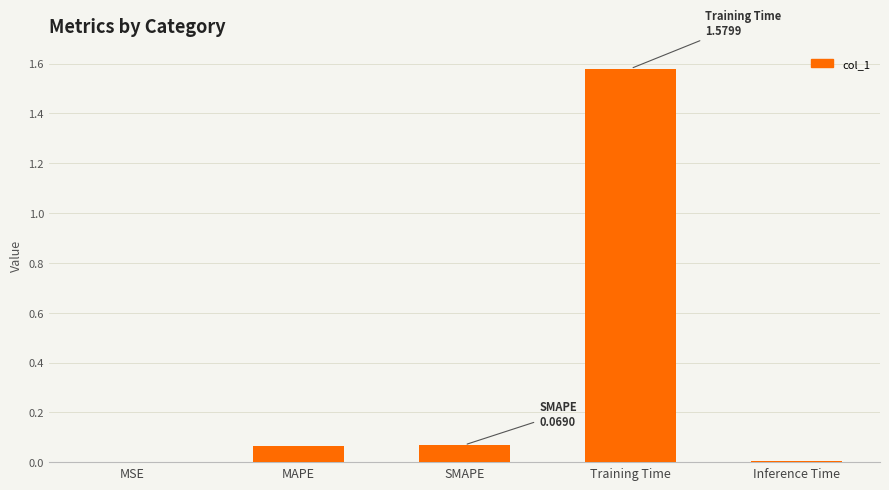

The value at Training Time is 2.5. True or false?

False